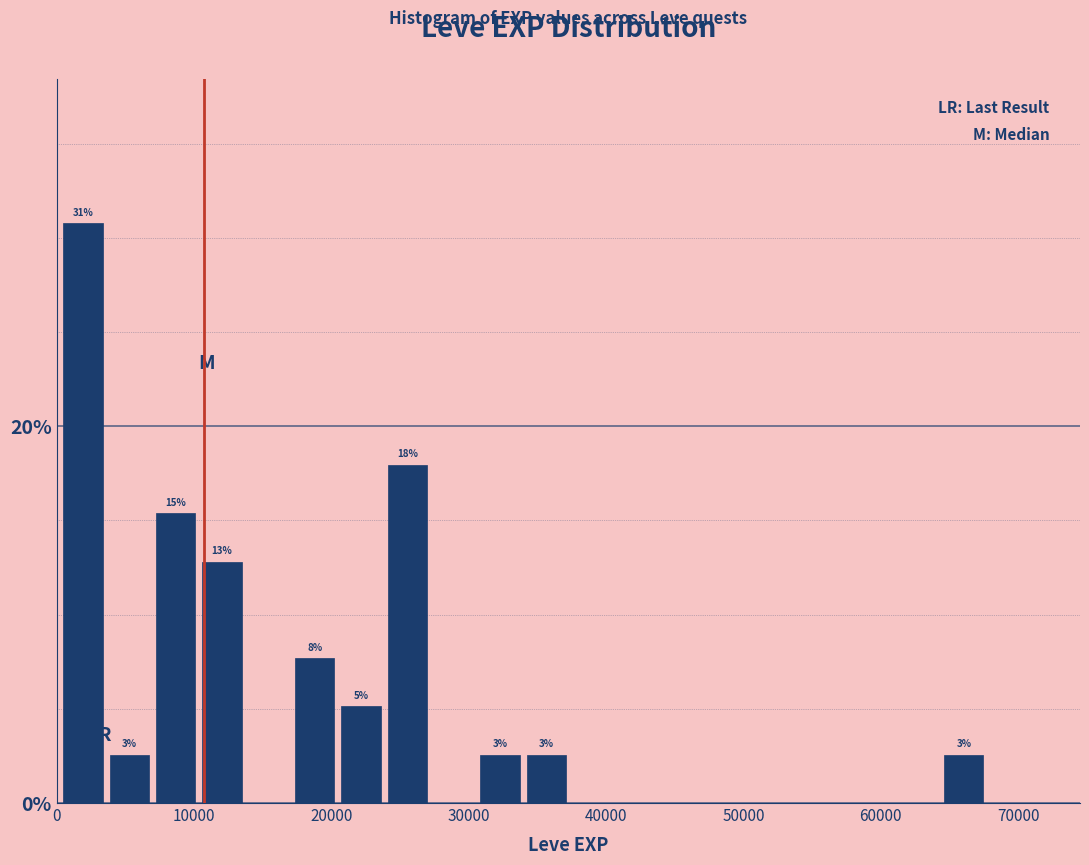

Around what value on the x-axis is the tallest bar? Give the approximate position of its centre, as read against the axis.

2000